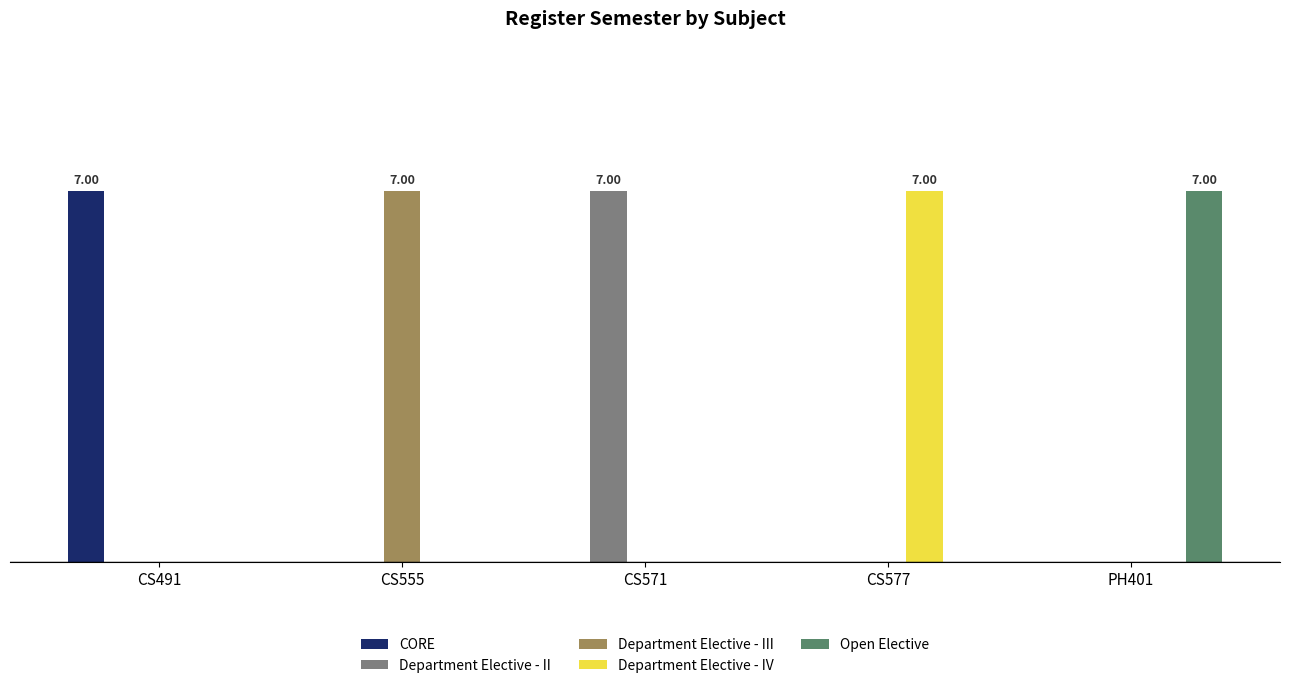

What are all the series names shown in the legend?

CORE, Department Elective - II, Department Elective - III, Department Elective - IV, Open Elective